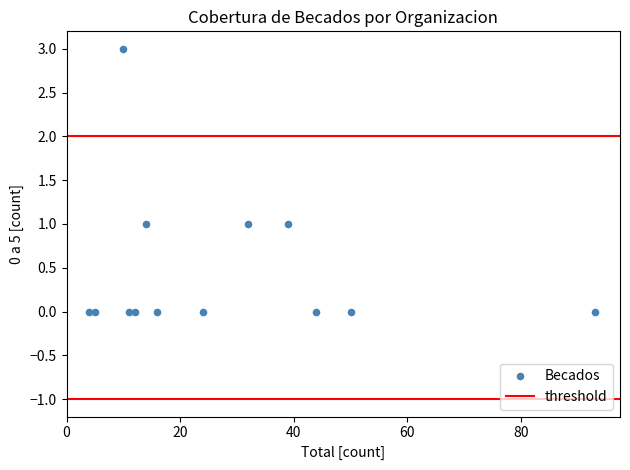

What is the range of Y values (max minus min)?

3